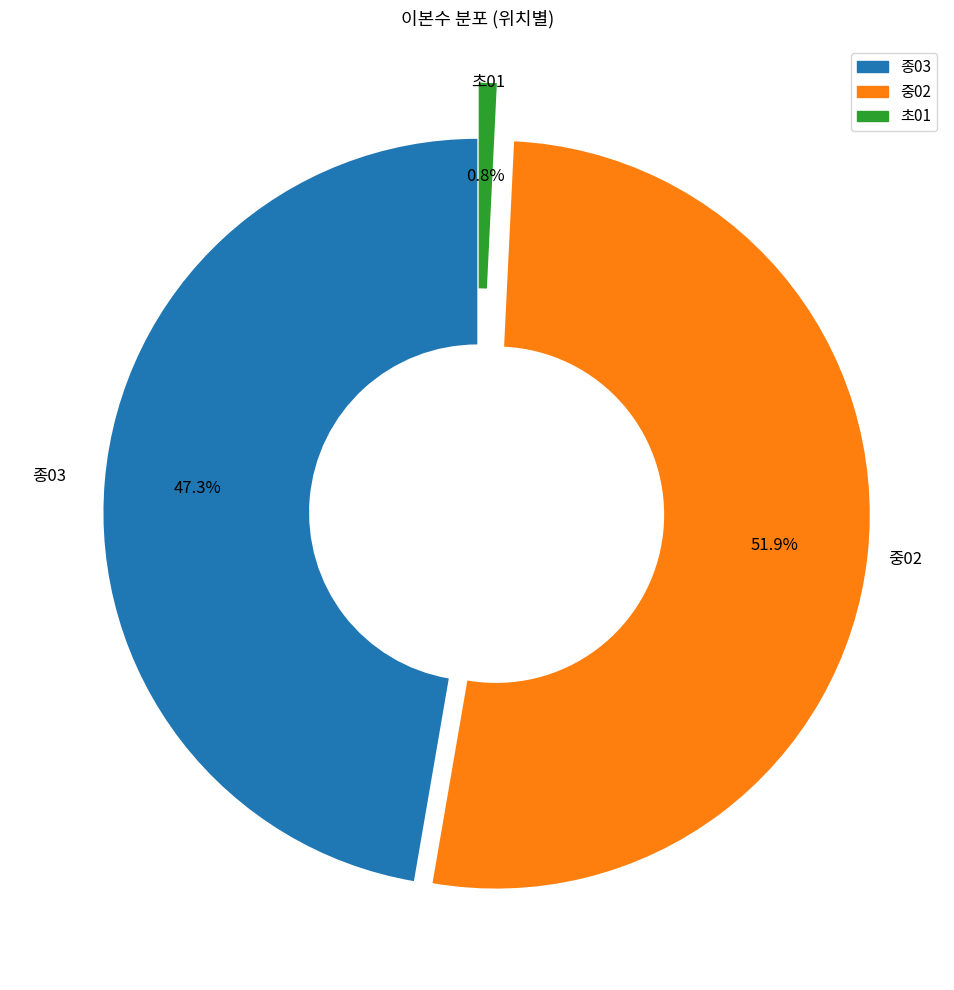

Is there a majority slice in this chart?

Yes